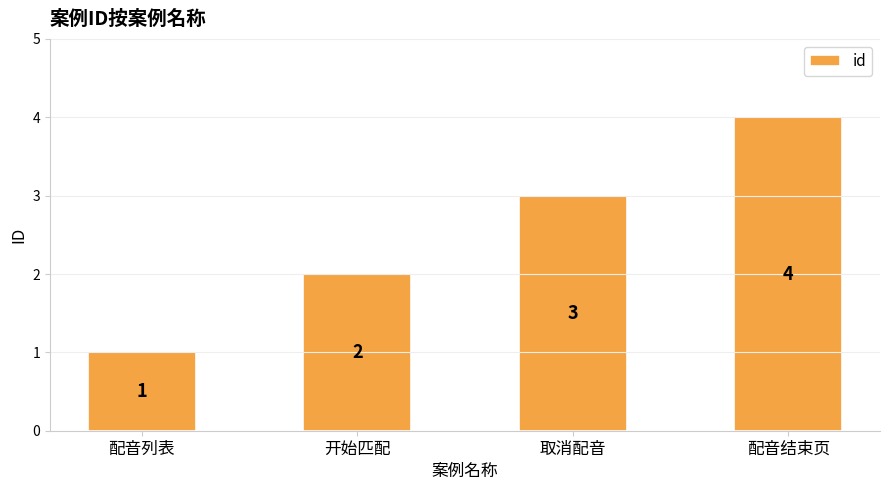

Count the values in the range 2 to 4.

3